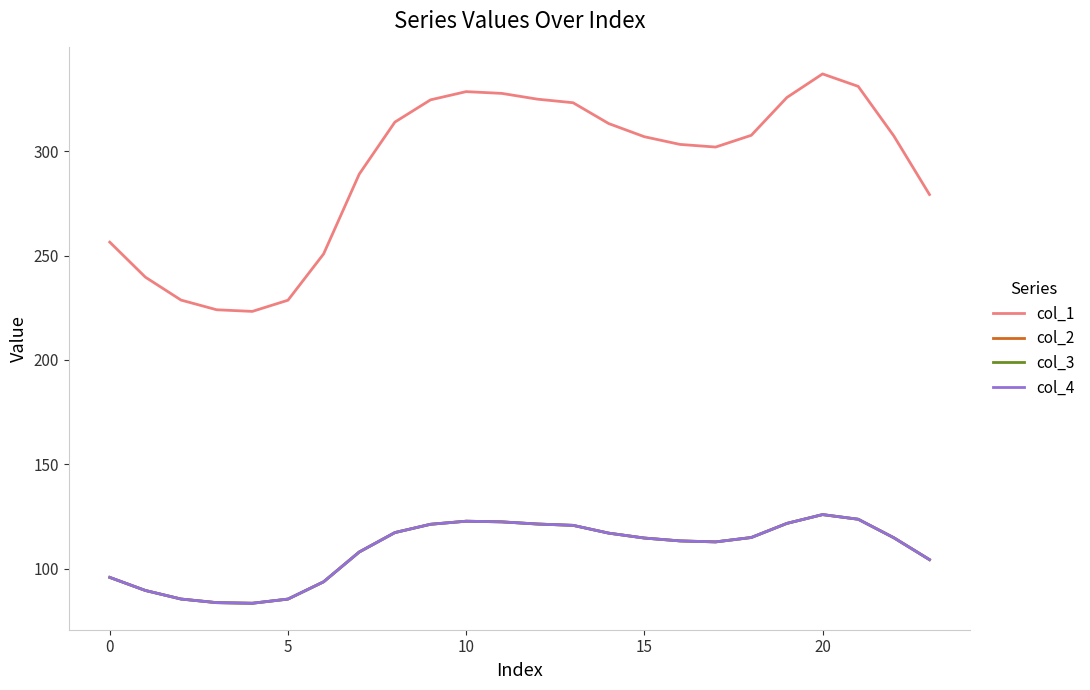

Is this an area chart (filled region under the line)?

No